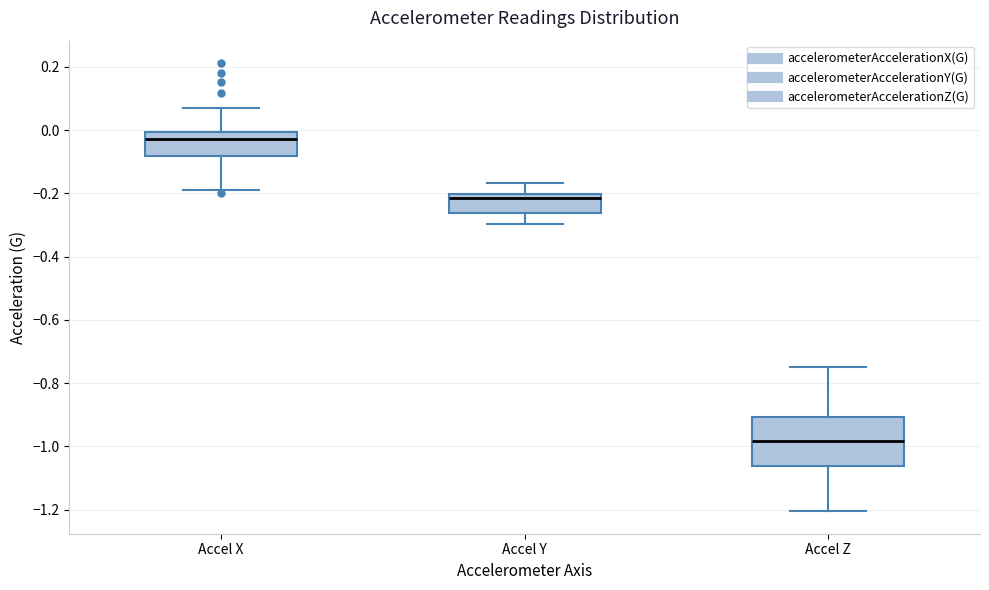

Reading left to right, transcribe this box plot: for each box, give where its median line is, the range the box spans, and where its two whiskers end, as read against the y-axis. The values are not printed on the chart, so give them approximately, as read against the axis.

Accel X: median -0.02, box -0.08 to 0.00, whiskers -0.18 to 0.06
Accel Y: median -0.22, box -0.26 to -0.20, whiskers -0.30 to -0.16
Accel Z: median -0.98, box -1.06 to -0.90, whiskers -1.20 to -0.74